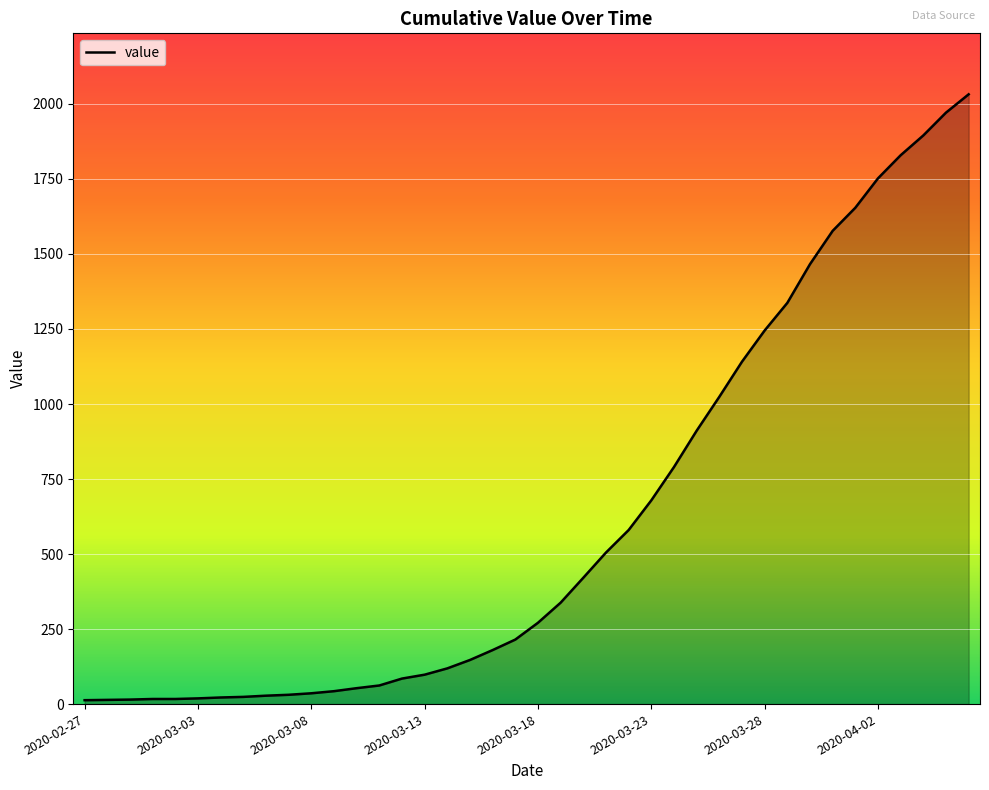

Does the chart display data point markers on the line(s)?

No